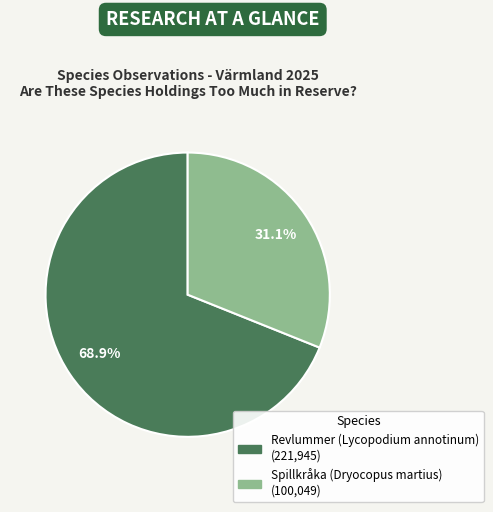

How many slices are in this pie chart?

2